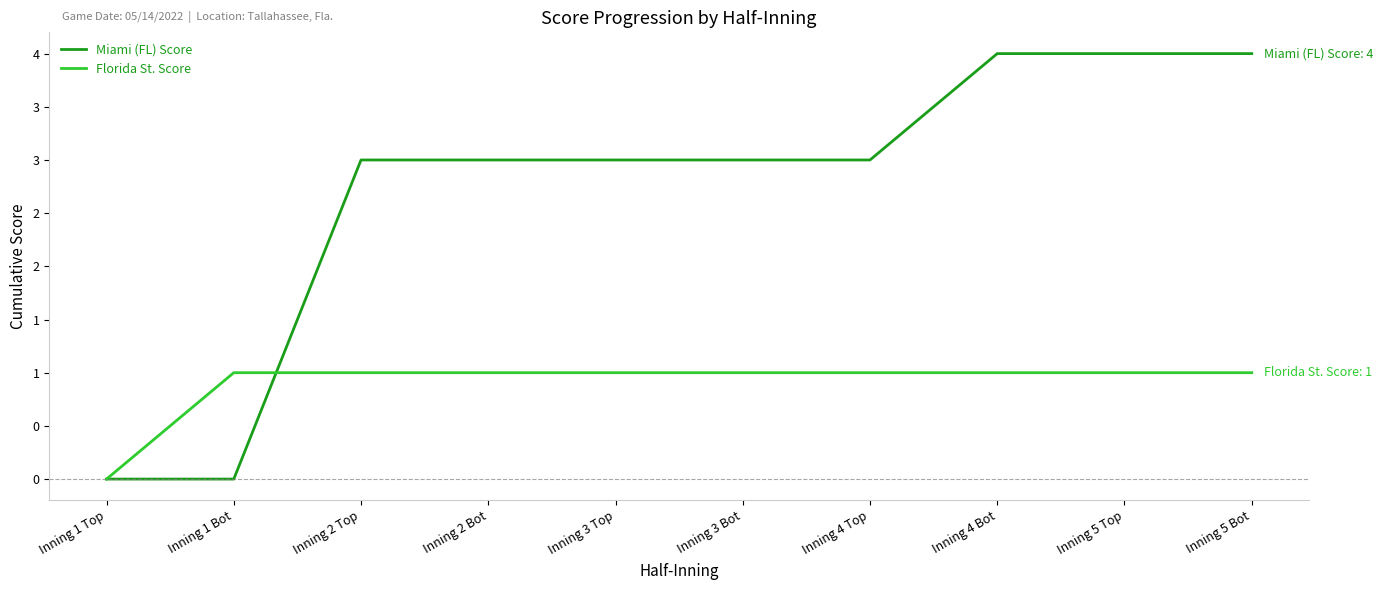

The value of Florida St. Score at Inning 2 Bot is 1. True or false?

True